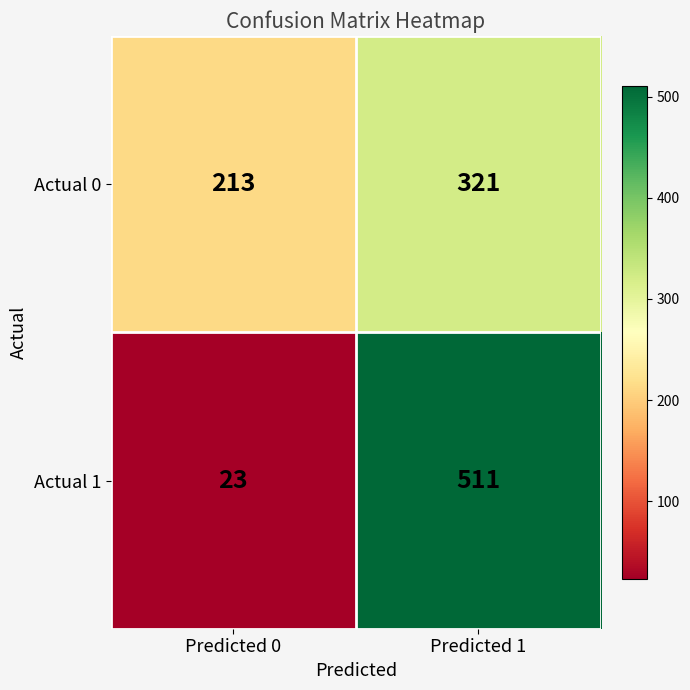

The Actual 1 series shows 23 at Predicted 0. True or false?

True